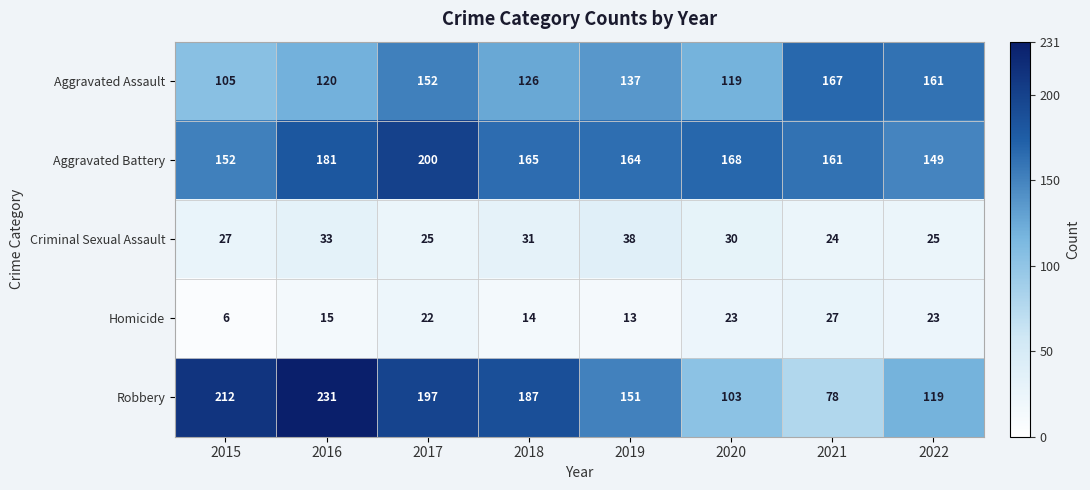

What is the sum of the Criminal Sexual Assault values at 2018 and 2020?

61